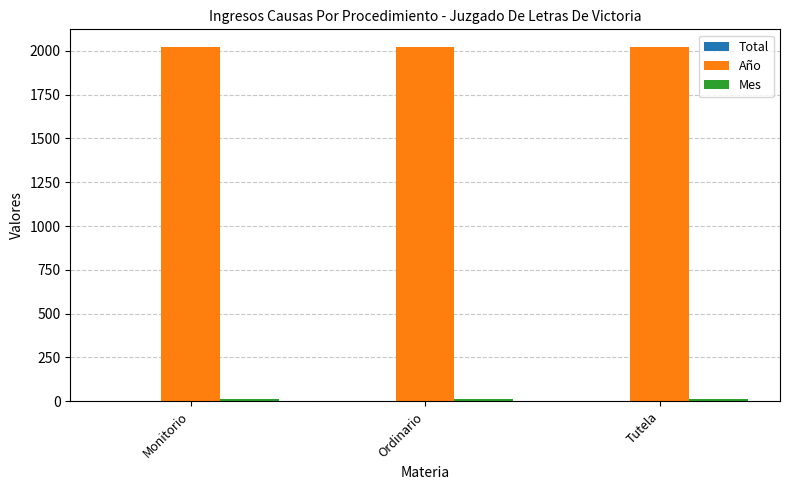

Is it true that Año equals 2021 at Monitorio?

True